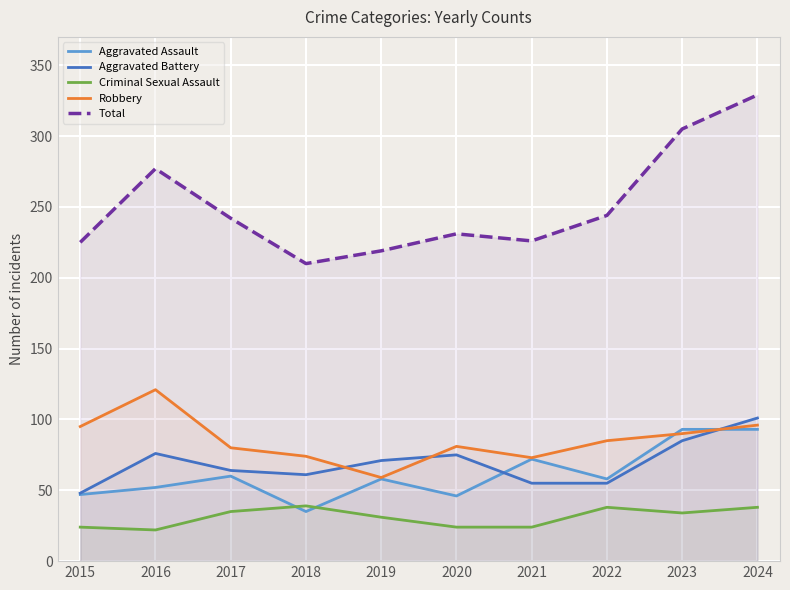

At which label is Aggravated Battery closest to 74?

2020